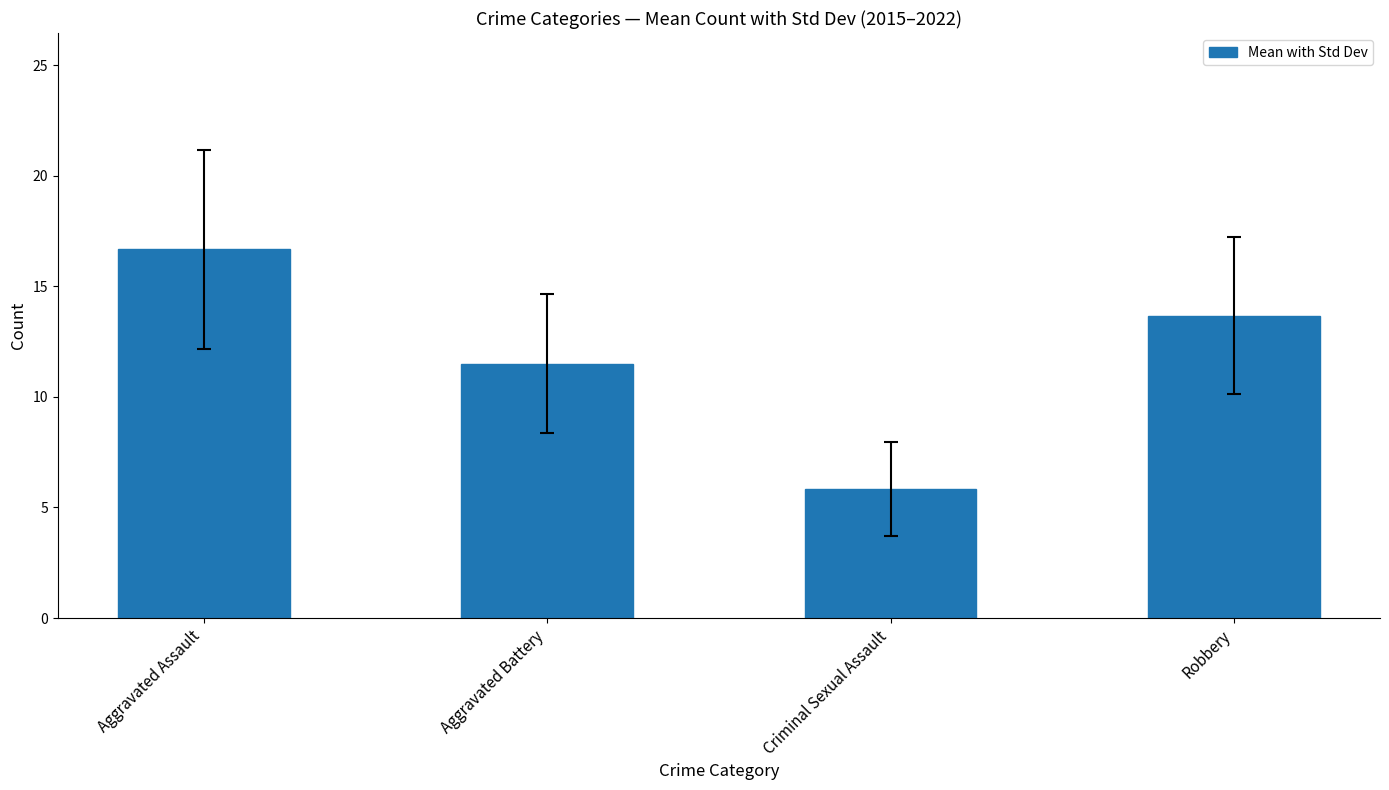

What position from the right is Criminal Sexual Assault?

2